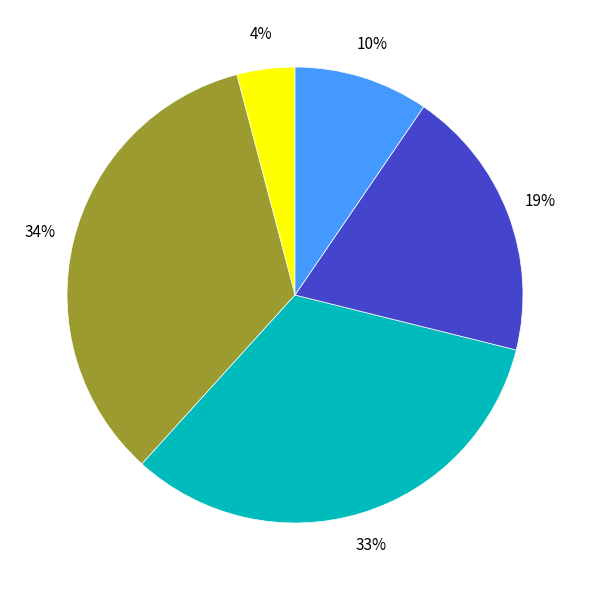

Does any single category account for the majority?

No